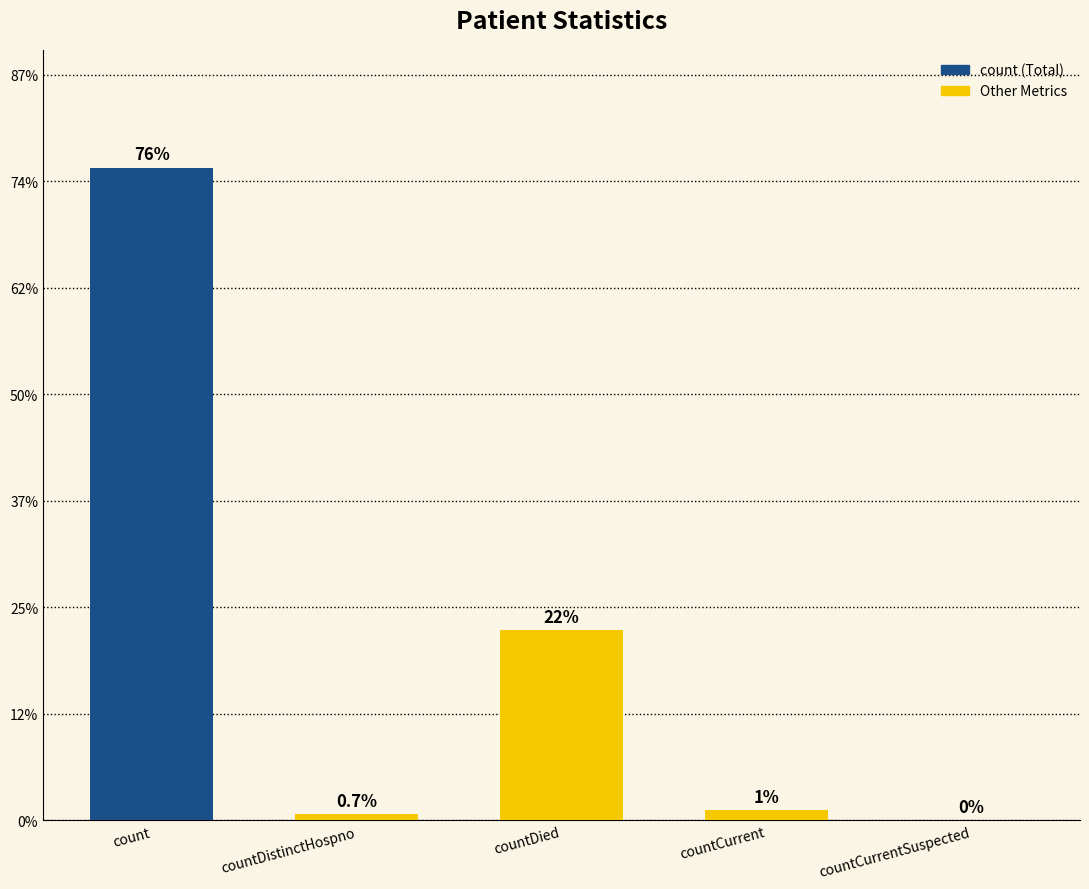

What is the label of the 5th bar from the right?

count